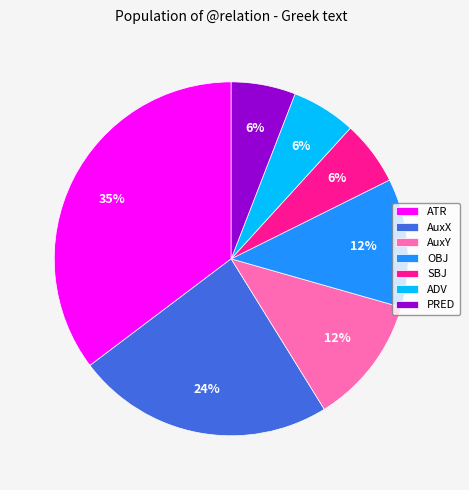

How many segments does this pie chart have?

7